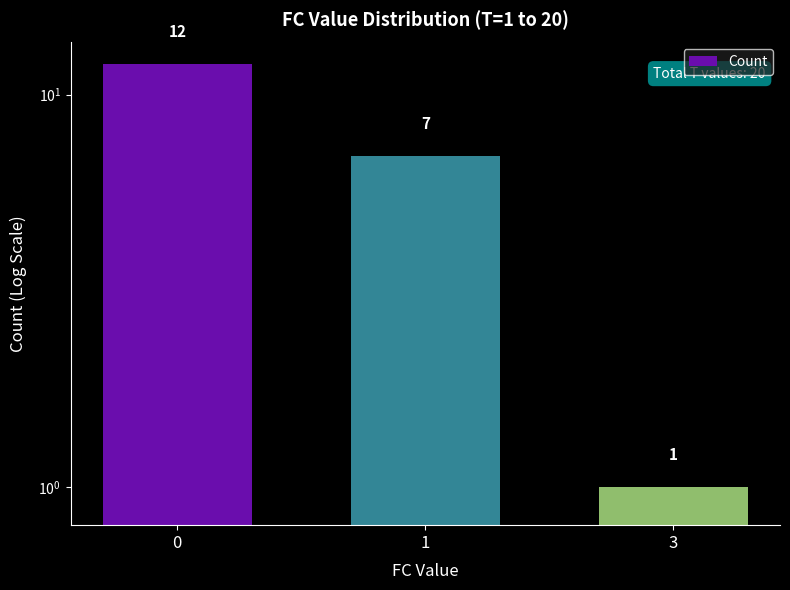

Which category has the lowest value across all series?

3